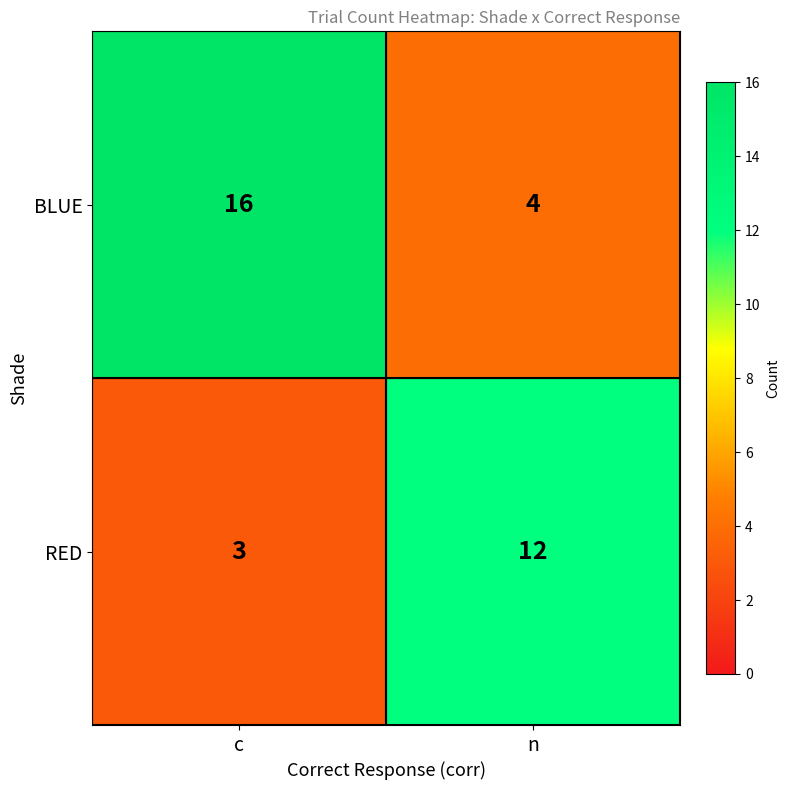

Which category has the highest value across all series?

c